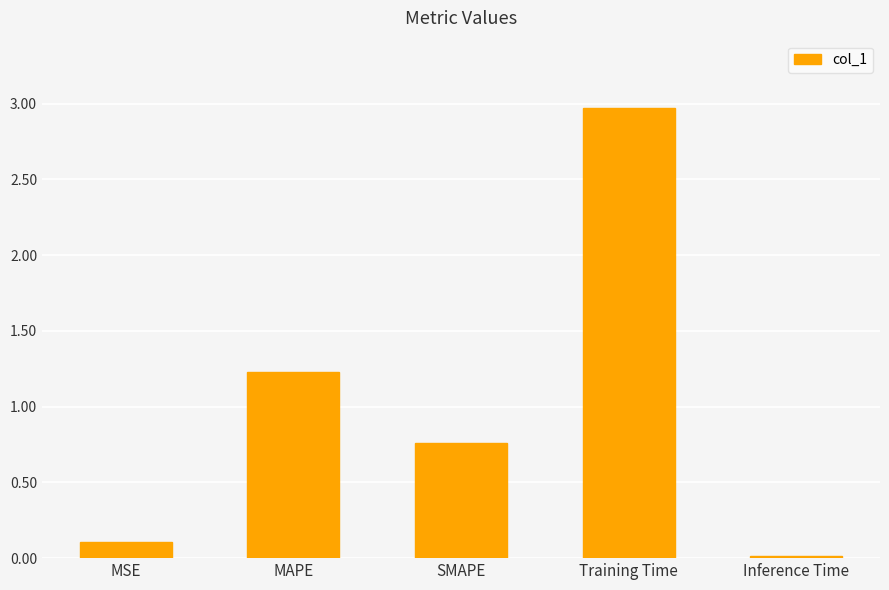

What position from the left is MSE?

1